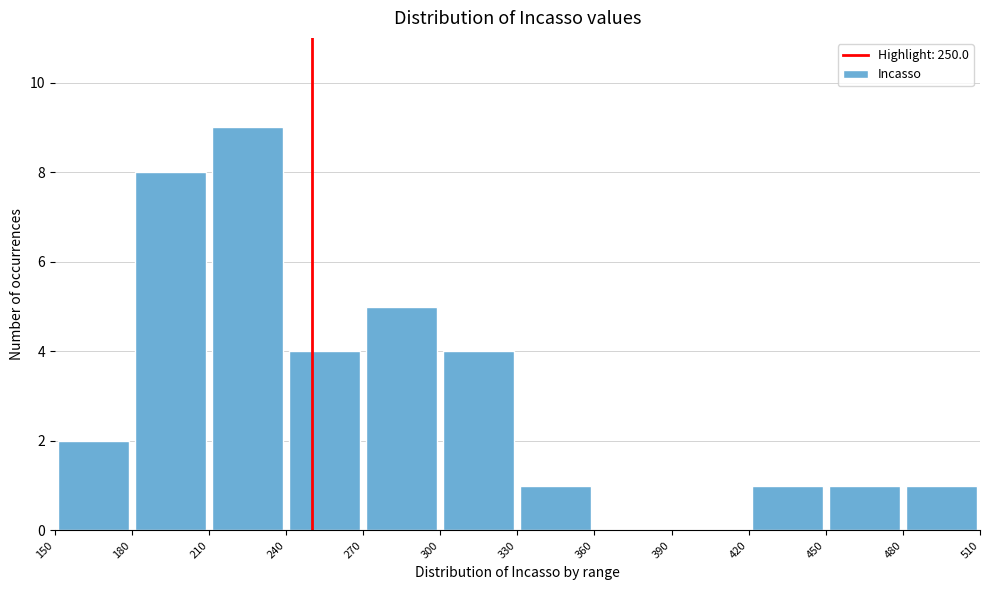

Reading left to right, list every bar in this chart as the range it spans on the x-axis followed by its height. The values are not printed on the chart, so give them approximately, as read against the axis.

150 to 180: 2
180 to 210: 8
210 to 240: 9
240 to 270: 4
270 to 300: 5
300 to 330: 4
330 to 360: 1
360 to 390: 0
390 to 420: 0
420 to 450: 1
450 to 480: 1
480 to 510: 1